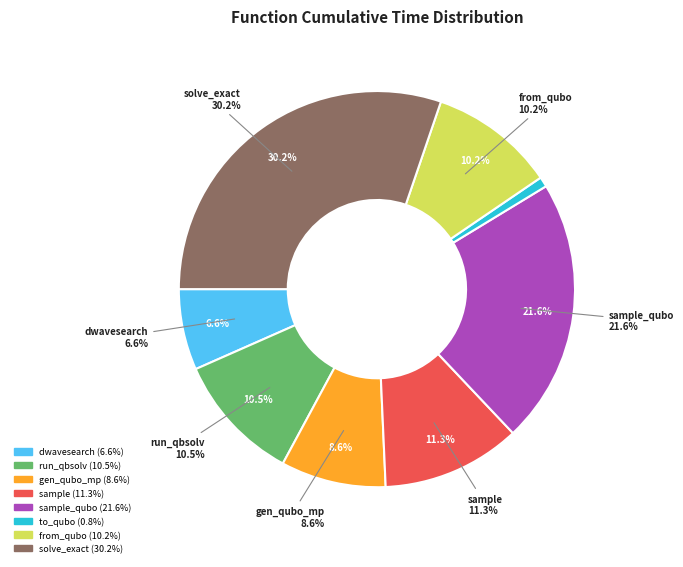

What percentage is the generate_qubo_numpy_multi_processing slice, to the nearest percent?

9%